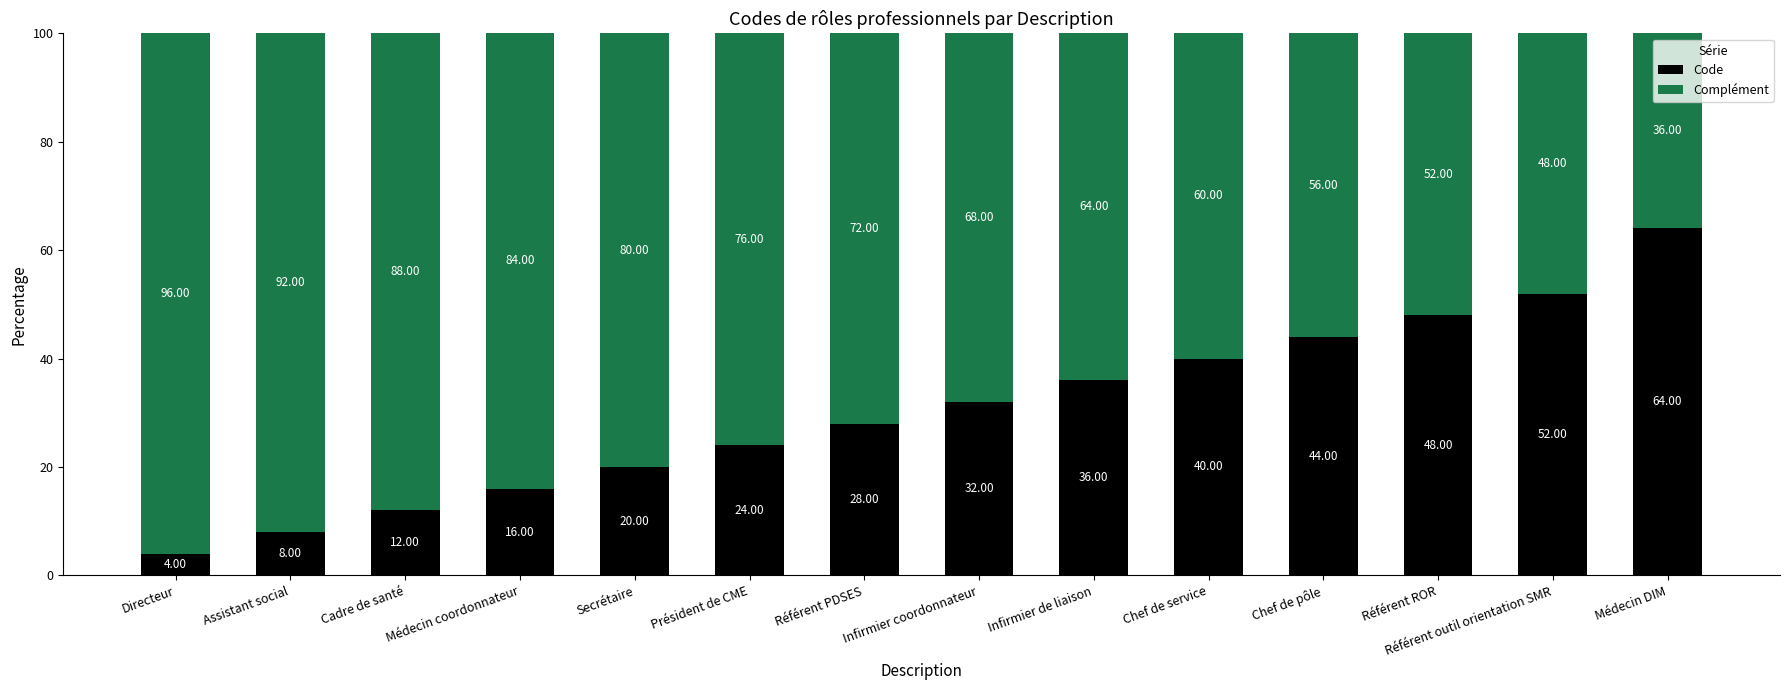

What is the average value of the Code series?

30.6